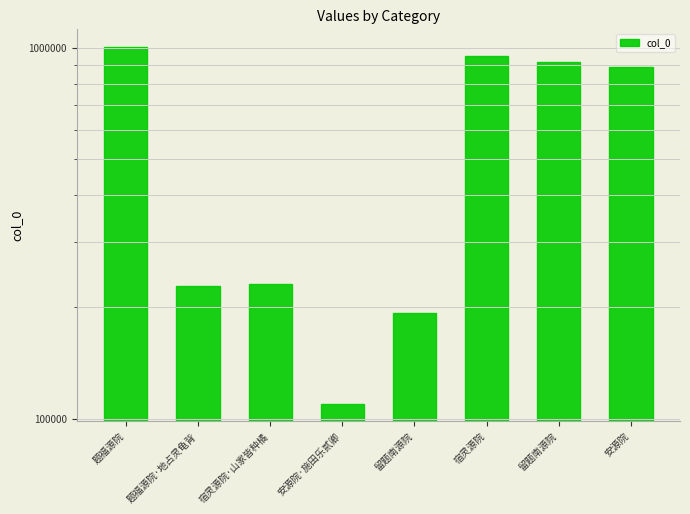

How many bars are there in total?

8